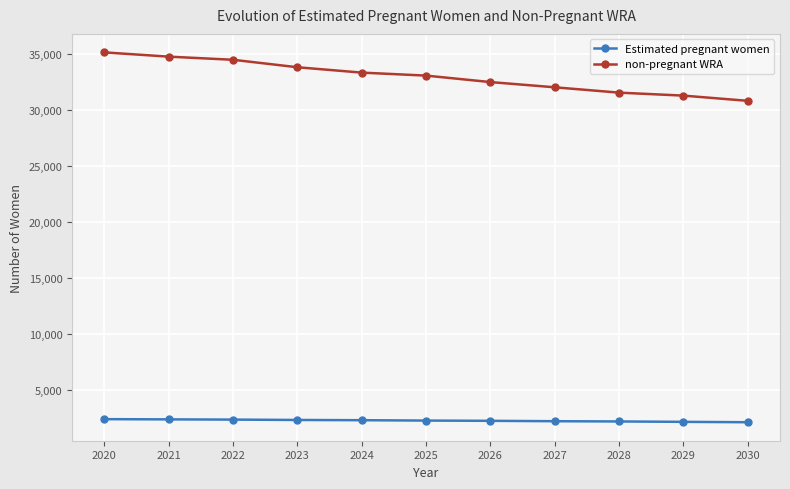

Where does the non-pregnant WRA series first go above 33095?

2020